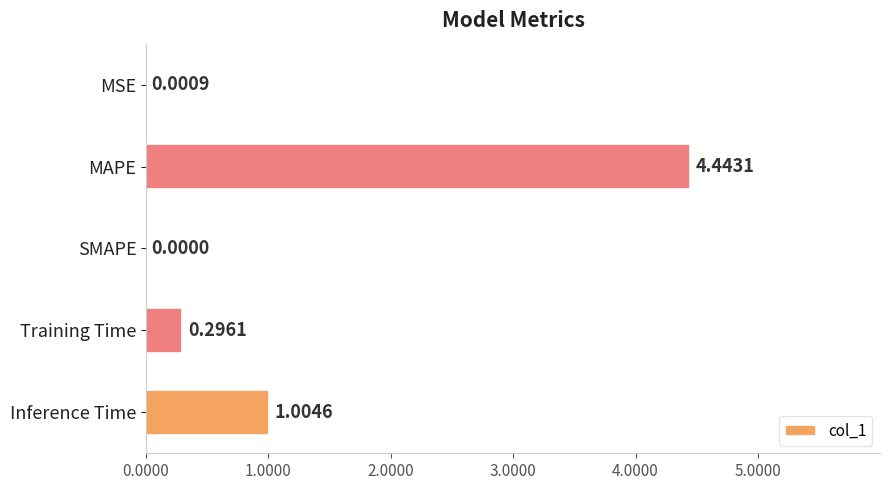

At which label is the value closest to 2?

Inference Time